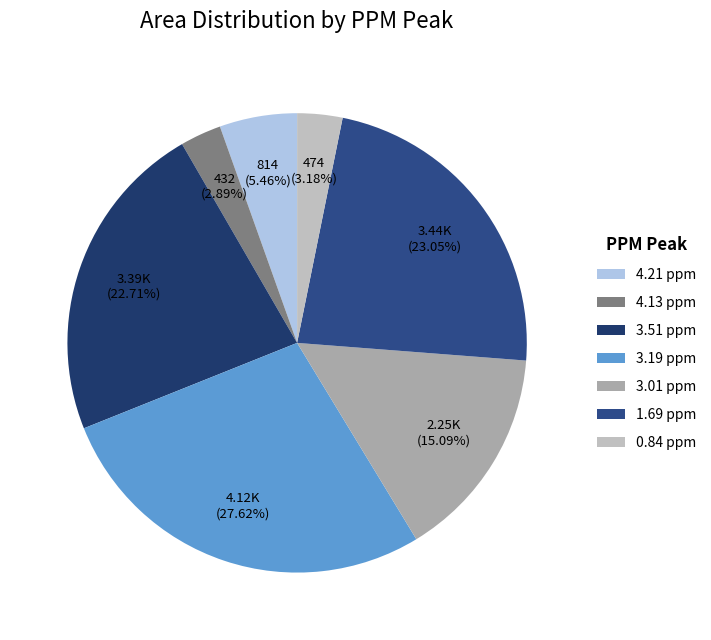

What percentage is the 3.51 ppm slice, to the nearest percent?

23%